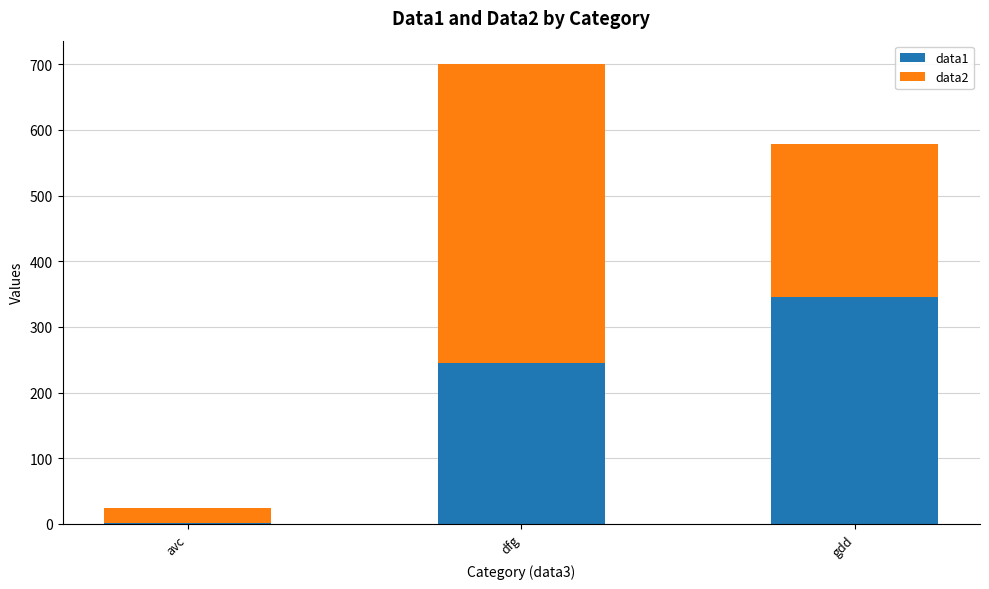

At which category is the sum across all series the highest?

dfg